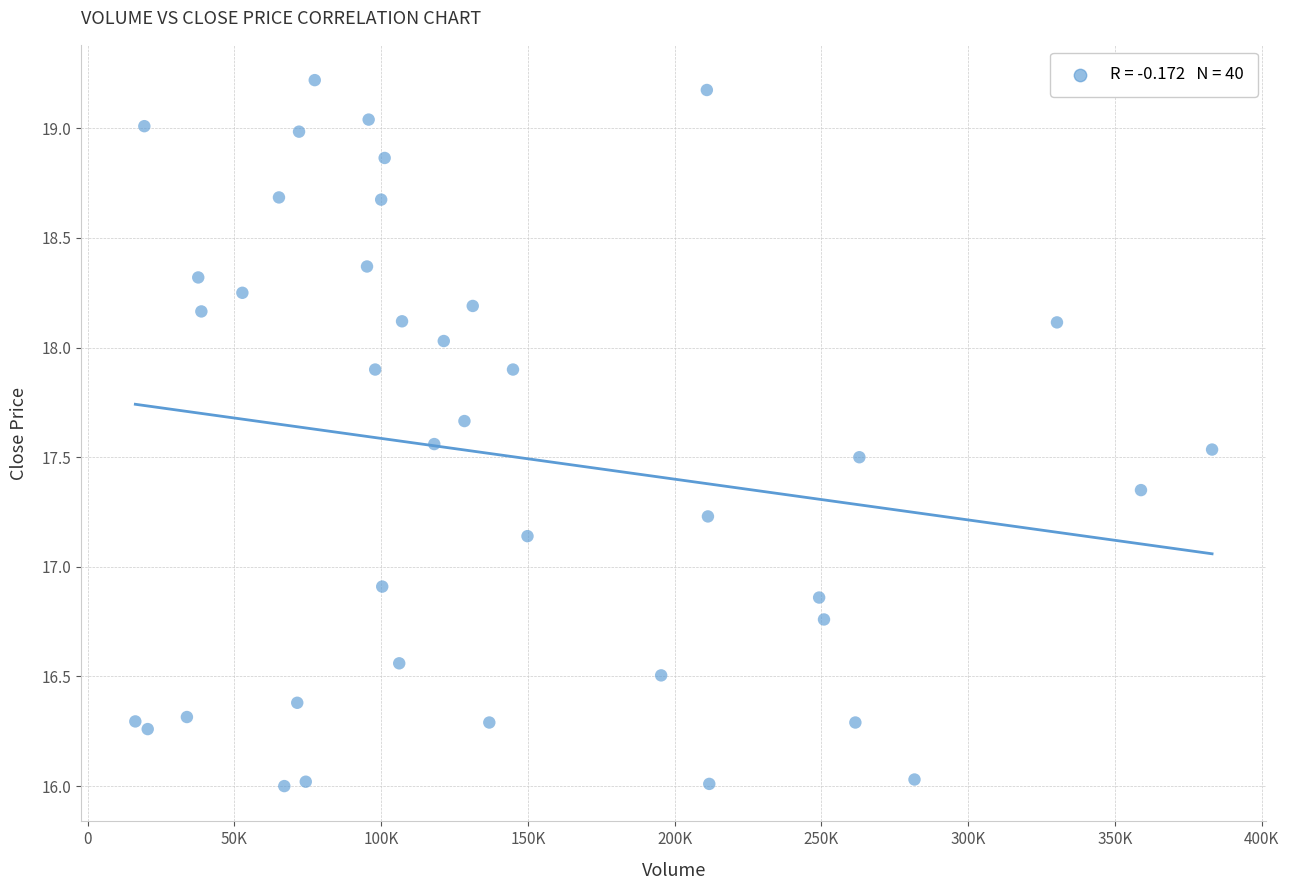

What is the range of X values (max minus min)?

366856.0